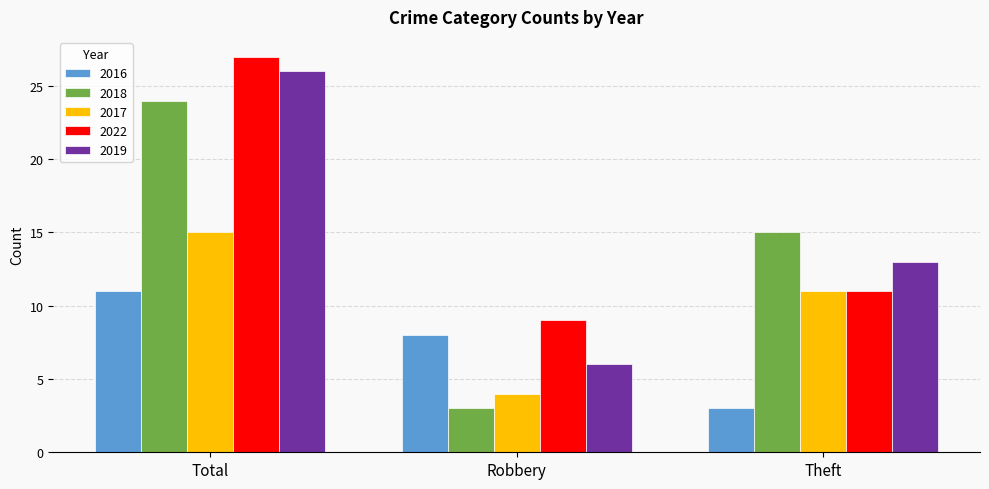

True or false: 2022 has a value of 3 at Robbery.

False